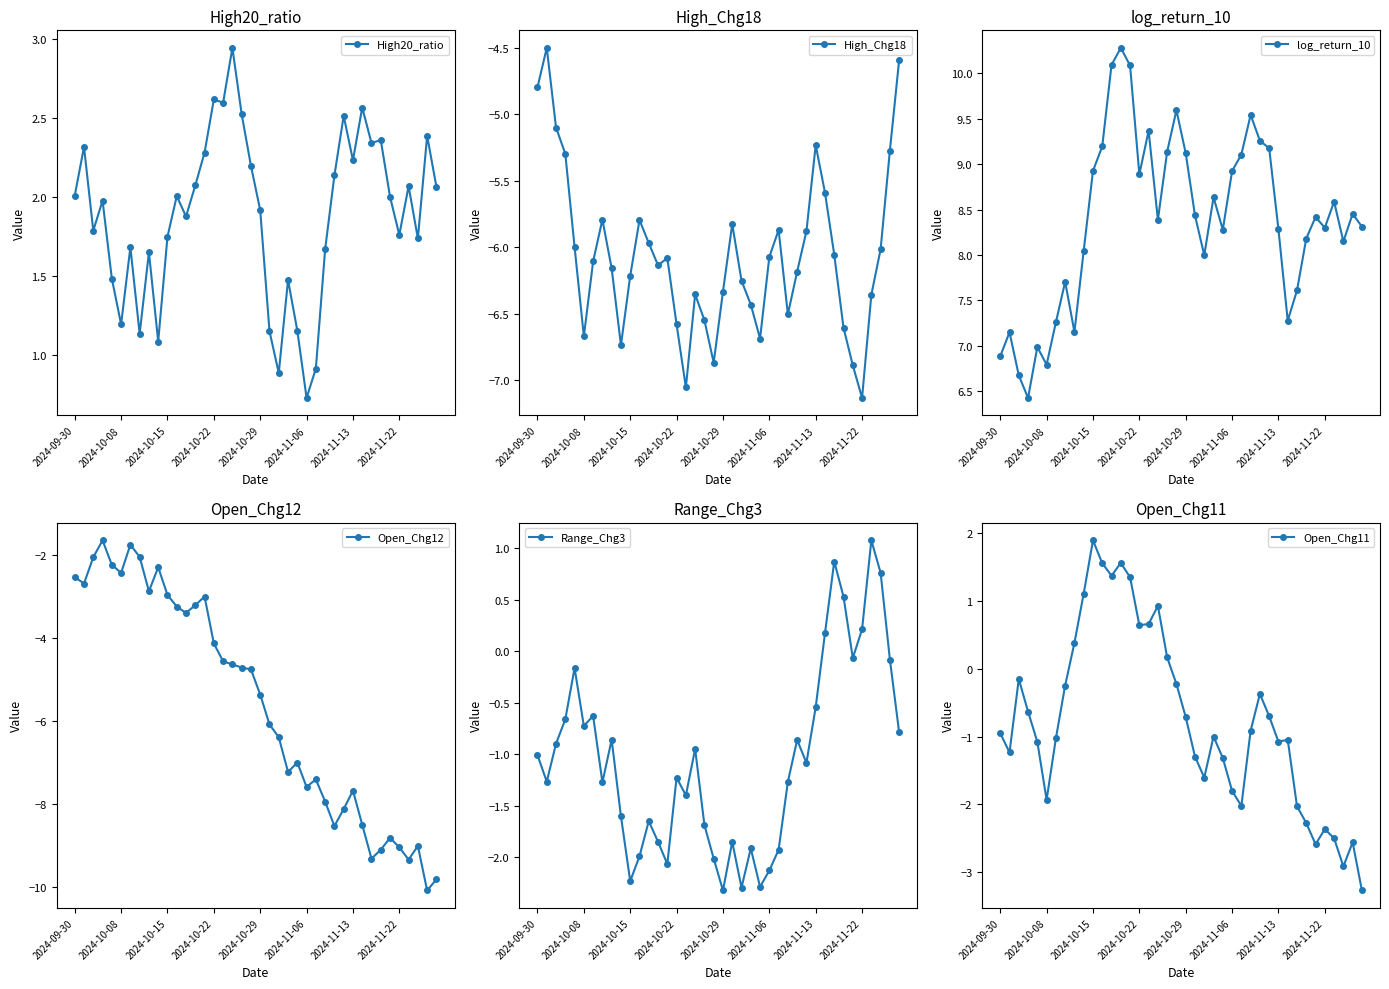

Where is the first local minimum for High_Chg18?

2024-10-08